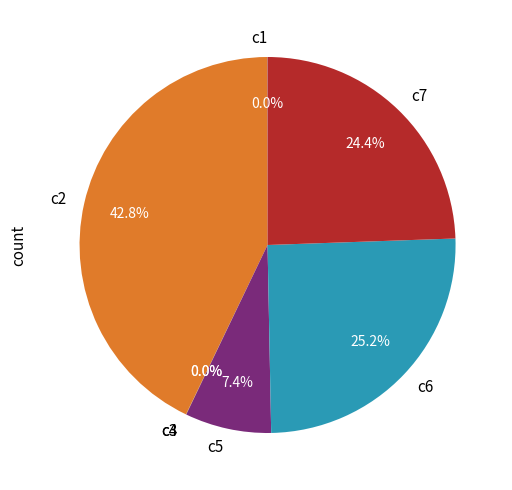

Is it true that c7 is 36% of the pie?

False